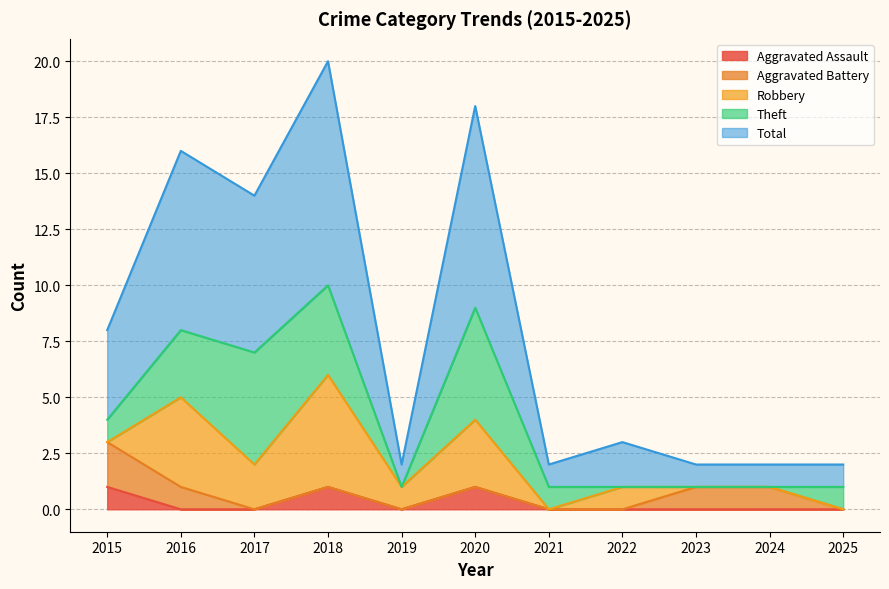

Rank the categories by Robbery value from lowest to highest.

2015, 2021, 2023, 2024, 2025, 2019, 2022, 2017, 2020, 2016, 2018